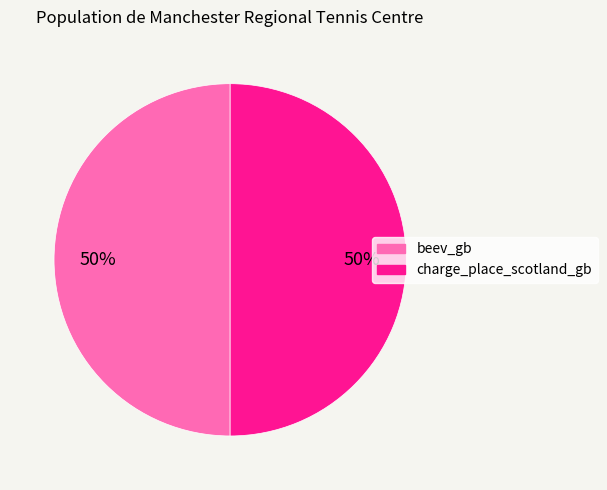

The charge_place_scotland_gb slice represents 56% of the pie. True or false?

False